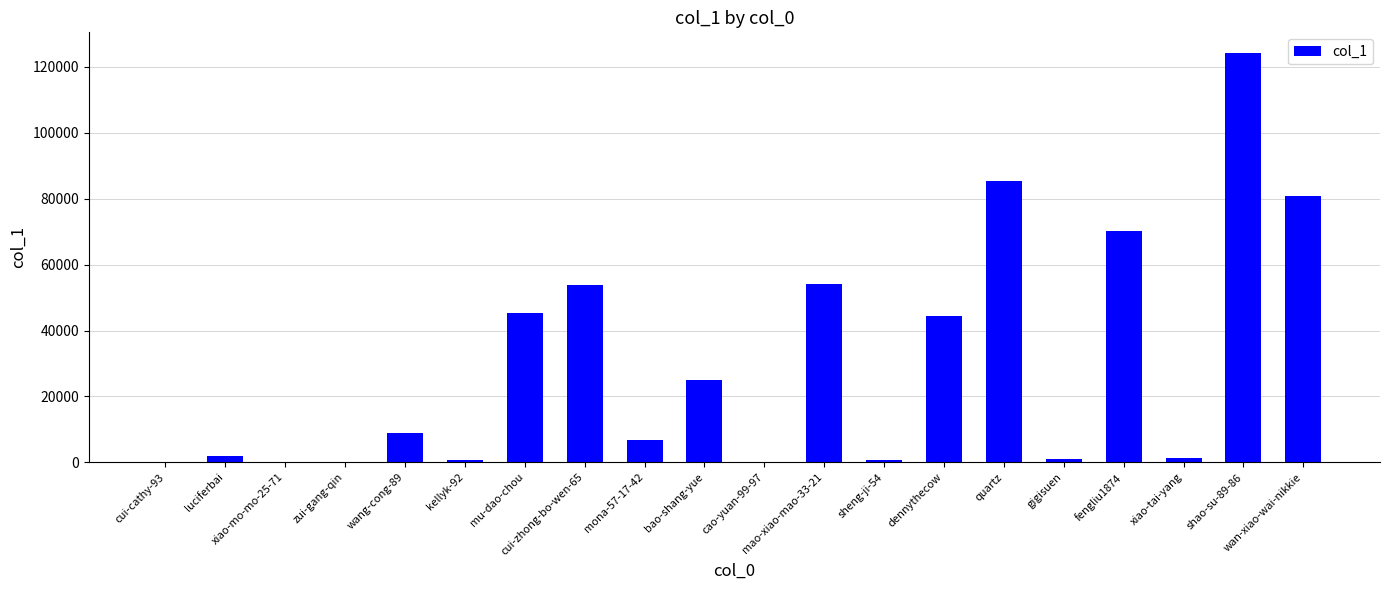

What is the sum of all values?

605095